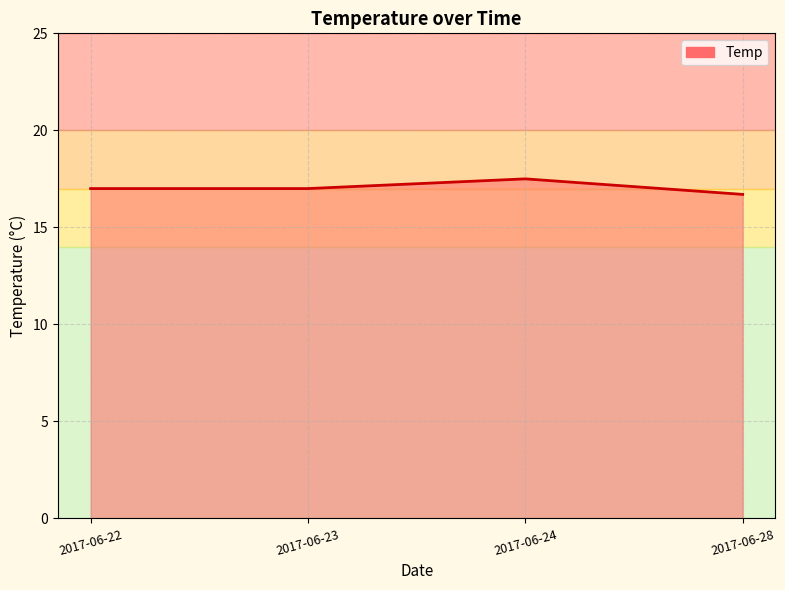

What is the change in value from 2017-06-23 to 2017-06-24?

+0.5